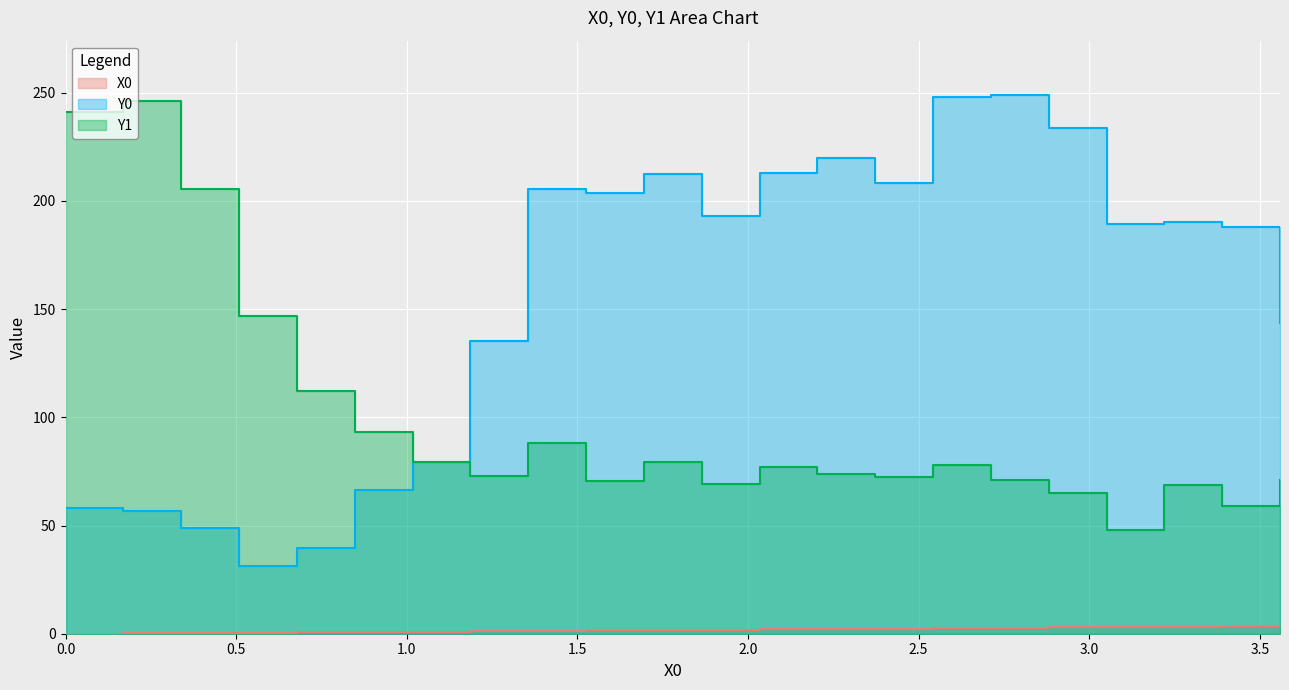

What position from the left is 3.22034?

20